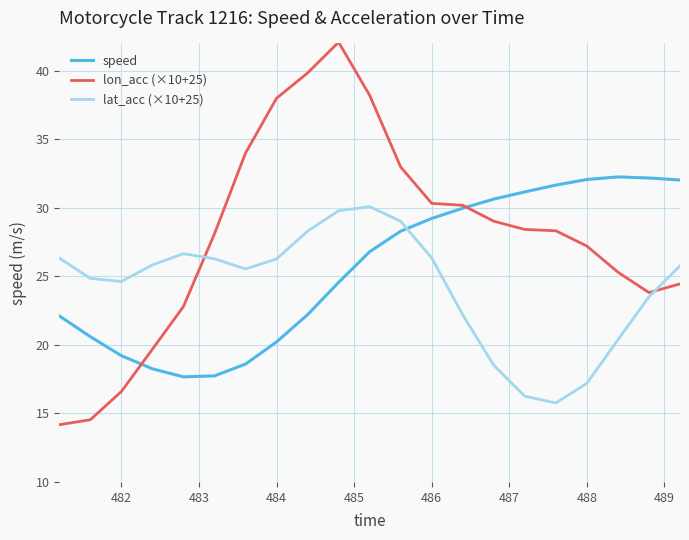

What is the minimum value for lon_acc (×10+25)?

14.2